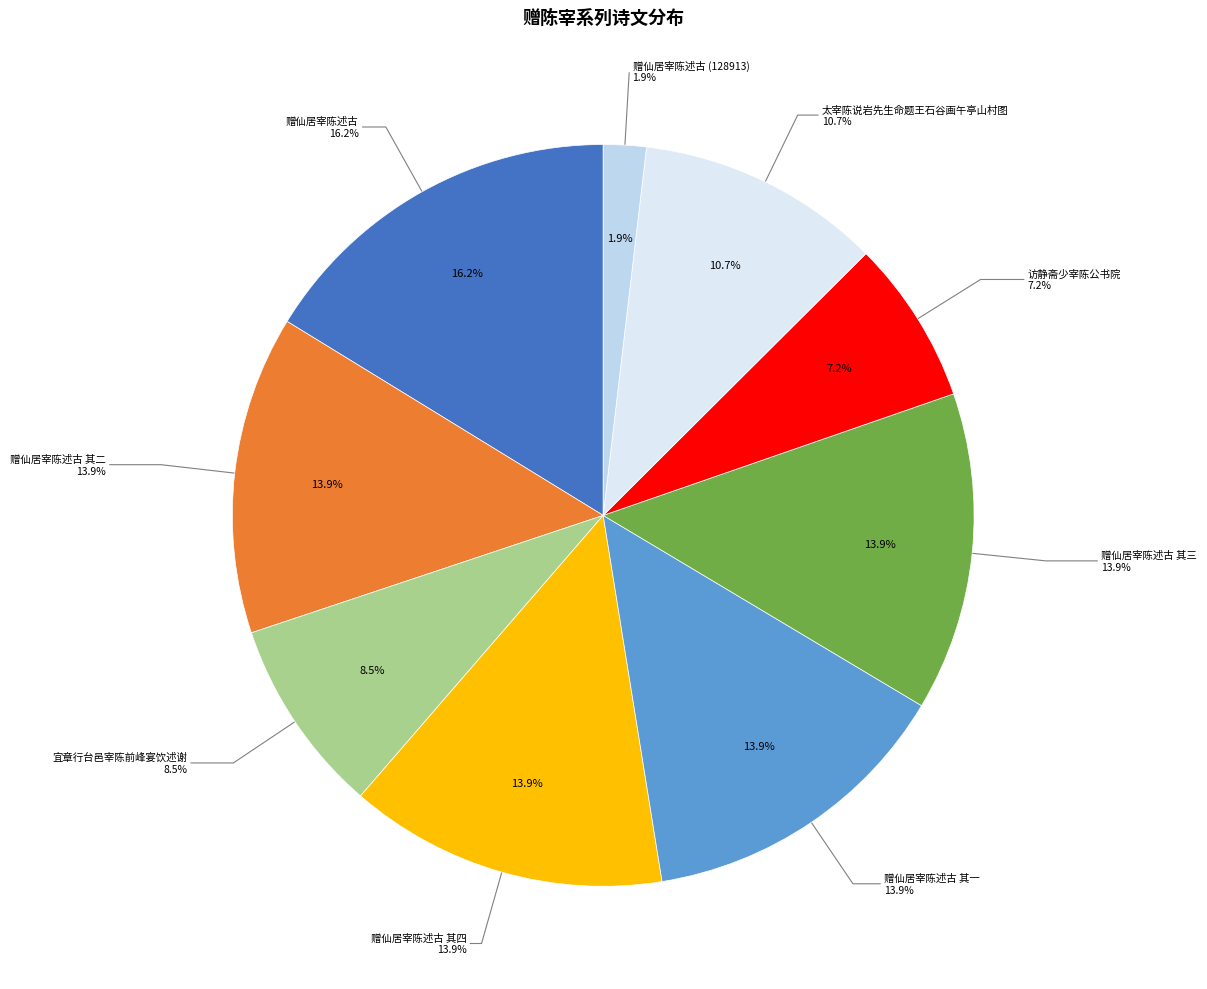

Rank the categories by value from highest to lowest.

赠仙居宰陈述古, 赠仙居宰陈述古 其三, 赠仙居宰陈述古 其一, 赠仙居宰陈述古 其二, 赠仙居宰陈述古 其四, 太宰陈说岩先生命题王石谷画午亭山村图, 宜章行台邑宰陈前峰宴饮述谢, 访静斋少宰陈公书院, 赠仙居宰陈述古 (128913)